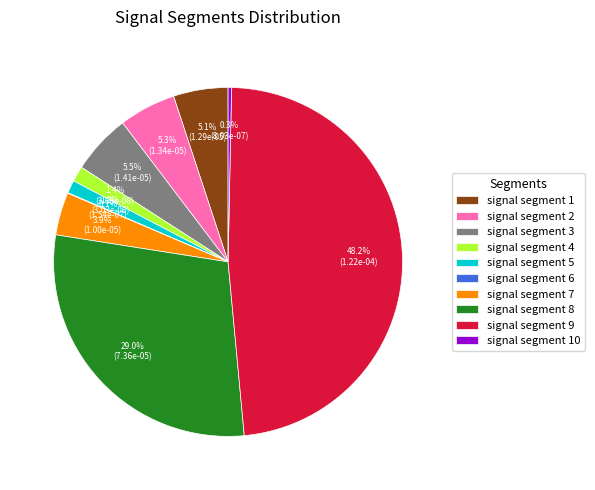

To the nearest percent, what is the difference between the signal segment 9 and signal segment 5 slice percentages?

47%